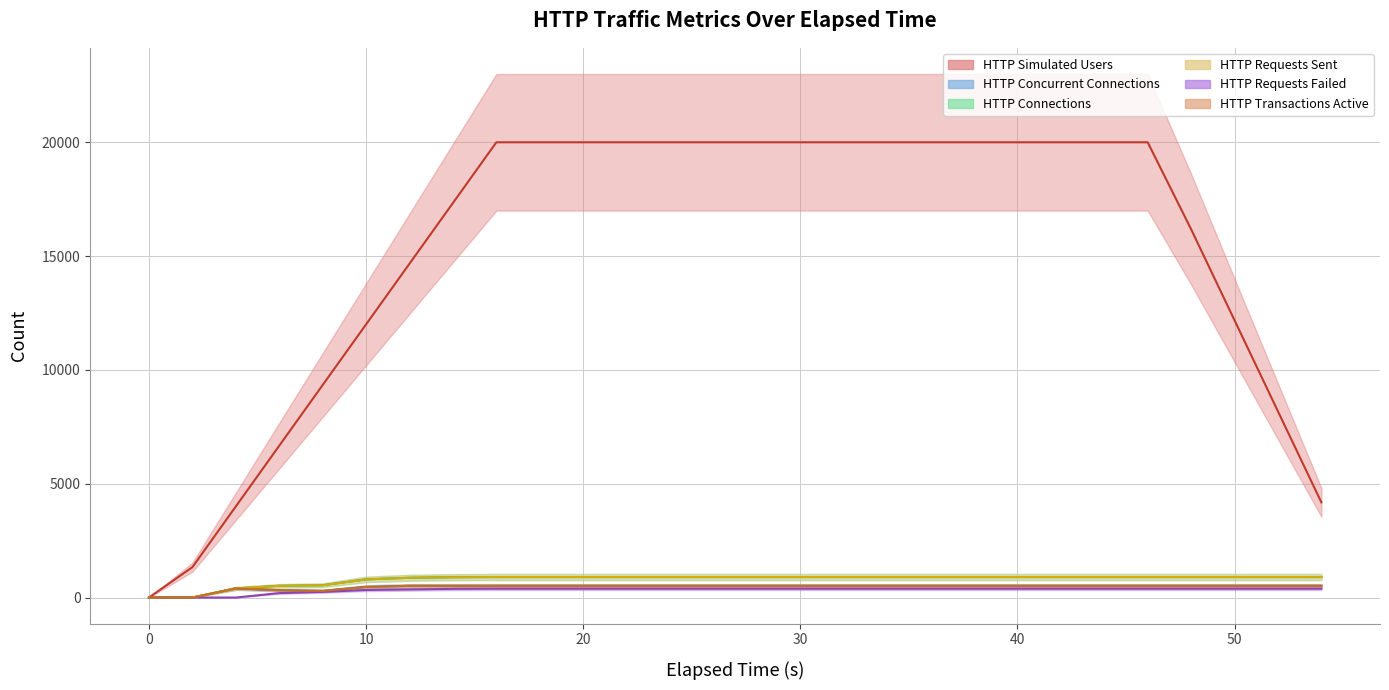

What is the sum of the HTTP Connections values at 30.0 and 42.0?

1800